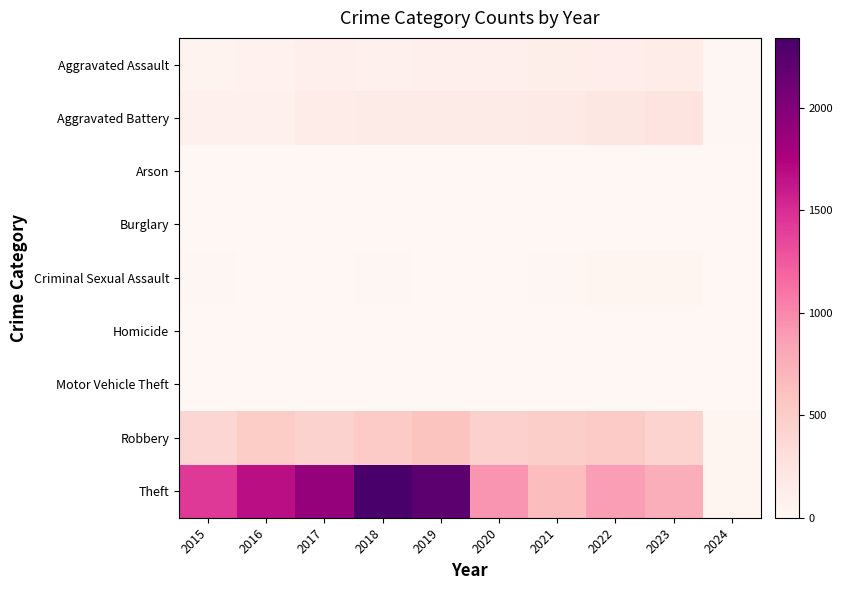

Between 2024 and 2019, which is larger?

2019